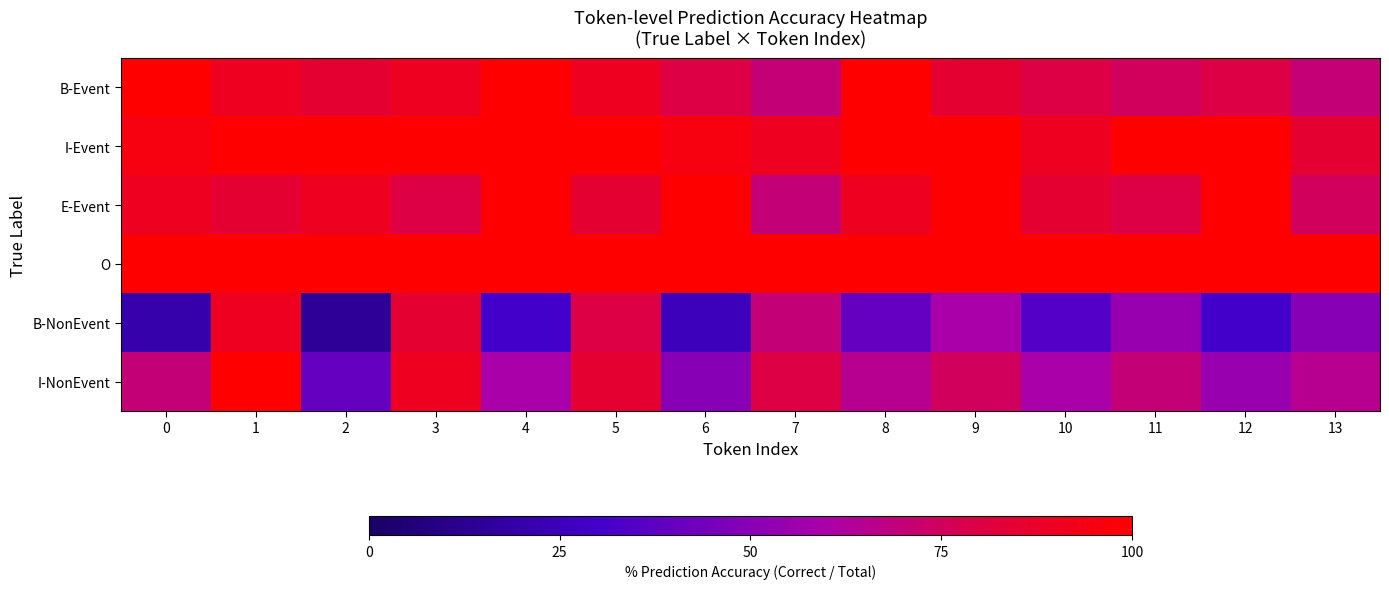

Reading right to left, transcribe all the data shown in this chart.

B-Event: 13=0.7	12=0.8	11=0.8	10=0.8	9=0.8	8=1.0	7=0.7	6=0.8	5=0.9	4=1.0	3=0.9	2=0.8	1=0.9	0=1.0
I-Event: 13=0.8	12=1.0	11=1.0	10=0.9	9=1.0	8=1.0	7=0.9	6=0.9	5=1.0	4=1.0	3=1.0	2=1.0	1=1.0	0=0.9
E-Event: 13=0.8	12=1.0	11=0.8	10=0.8	9=1.0	8=0.9	7=0.7	6=1.0	5=0.8	4=1.0	3=0.8	2=0.9	1=0.8	0=0.9
O: 13=1.0	12=1.0	11=1.0	10=1.0	9=1.0	8=1.0	7=1.0	6=1.0	5=1.0	4=1.0	3=1.0	2=1.0	1=1.0	0=1.0
B-NonEvent: 13=0.5	12=0.3	11=0.6	10=0.3	9=0.6	8=0.4	7=0.7	6=0.2	5=0.8	4=0.3	3=0.8	2=0.1	1=0.9	0=0.2
I-NonEvent: 13=0.7	12=0.6	11=0.7	10=0.6	9=0.8	8=0.7	7=0.8	6=0.5	5=0.8	4=0.6	3=0.9	2=0.4	1=1.0	0=0.7